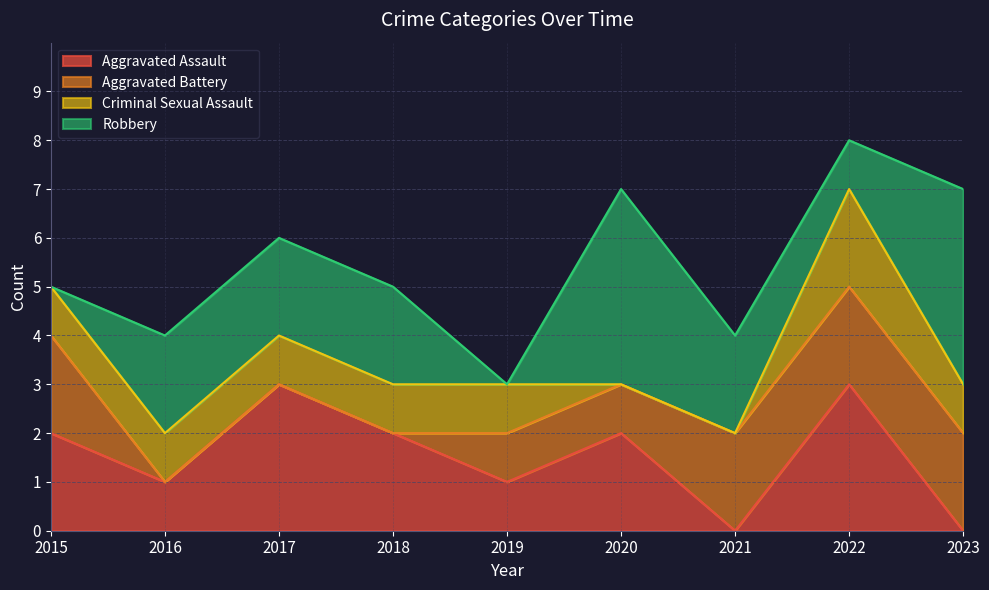

Does the chart display data point markers on the line(s)?

No